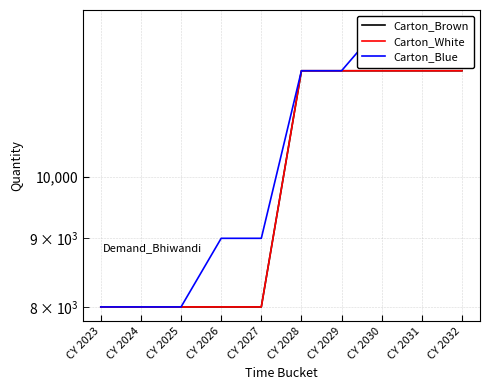

Reading left to right, what are all the values shown in this chart?

Carton_Brown: CY 2023=8000	CY 2024=8000	CY 2025=8000	CY 2026=8000	CY 2027=8000	CY 2028=12000	CY 2029=12000	CY 2030=12000	CY 2031=12000	CY 2032=12000
Carton_White: CY 2023=8000	CY 2024=8000	CY 2025=8000	CY 2026=8000	CY 2027=8000	CY 2028=12000	CY 2029=12000	CY 2030=12000	CY 2031=12000	CY 2032=12000
Carton_Blue: CY 2023=8000	CY 2024=8000	CY 2025=8000	CY 2026=9000	CY 2027=9000	CY 2028=12000	CY 2029=12000	CY 2030=13000	CY 2031=13000	CY 2032=13000